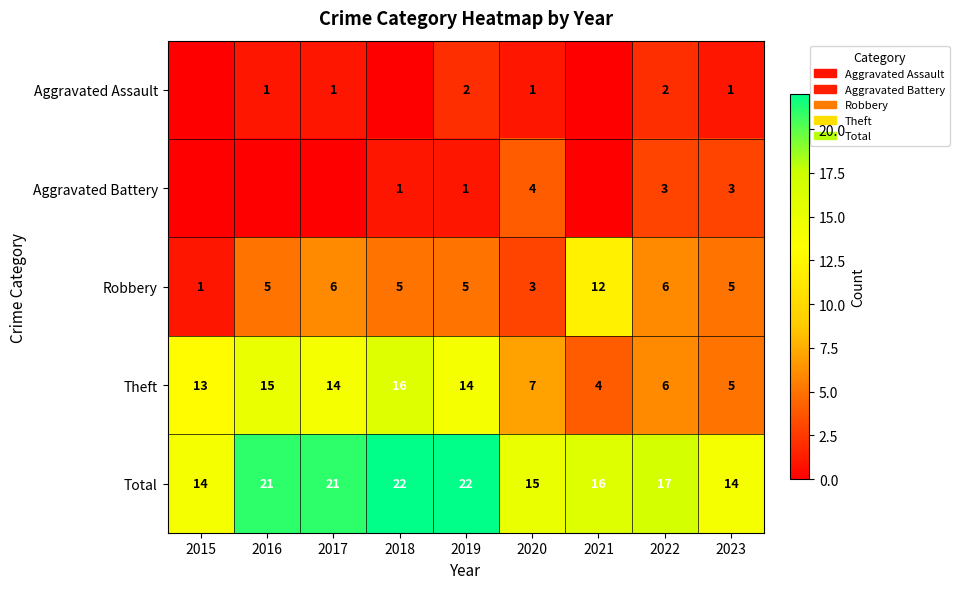

Is the value of Robbery at 2016 greater than the value of Total at 2020?

No